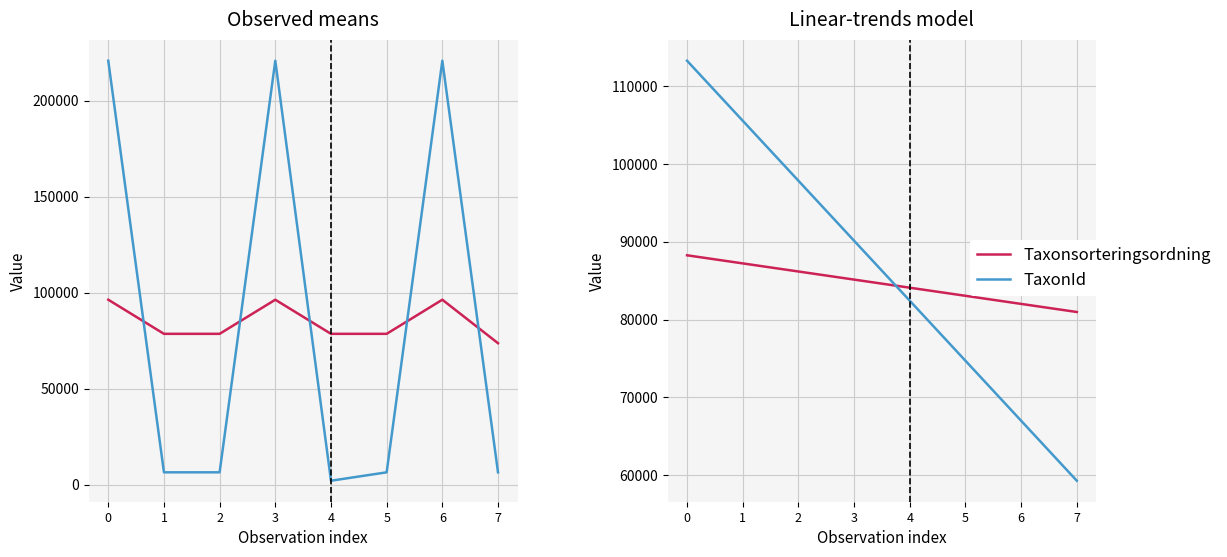

Is the value of TaxonId at 6 greater than the value of Taxonsorteringsordning at 0?

No